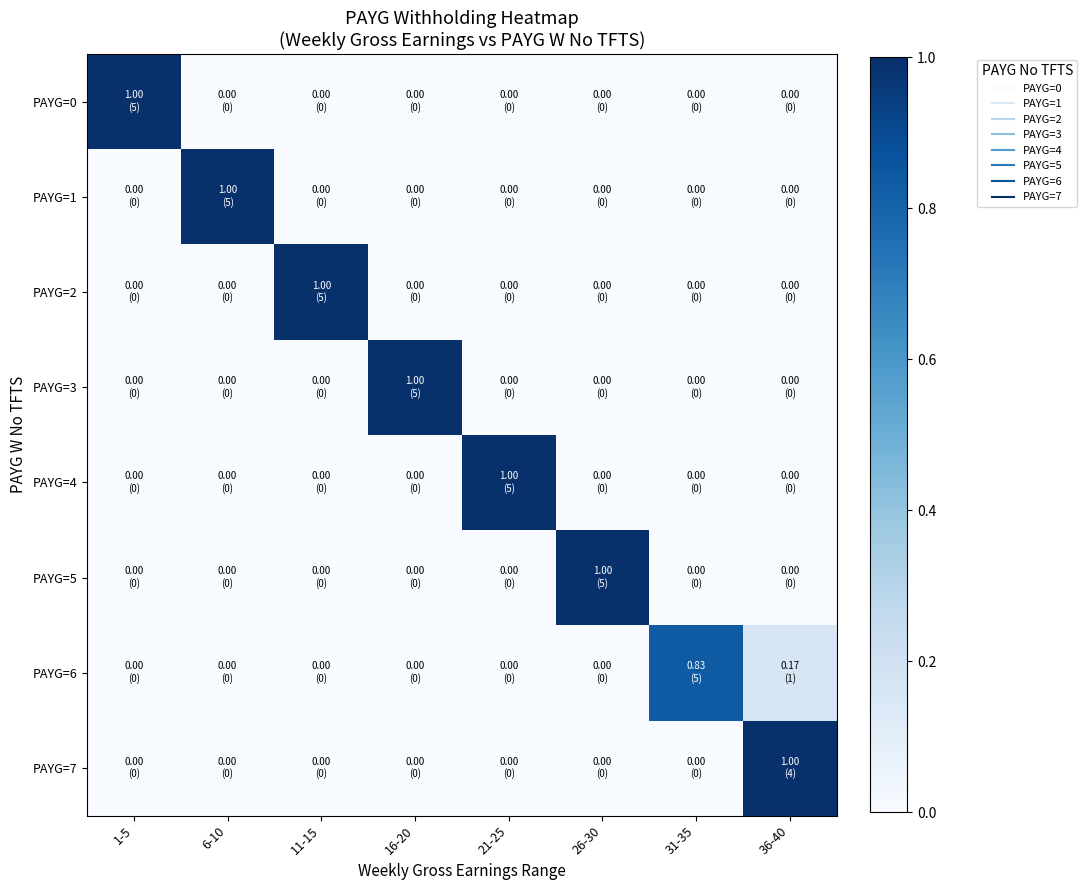

Reading left to right, what are all the values shown in this chart?

PAYG=0: 1-5=1.0	6-10=0.0	11-15=0.0	16-20=0.0	21-25=0.0	26-30=0.0	31-35=0.0	36-40=0.0
PAYG=1: 1-5=0.0	6-10=1.0	11-15=0.0	16-20=0.0	21-25=0.0	26-30=0.0	31-35=0.0	36-40=0.0
PAYG=2: 1-5=0.0	6-10=0.0	11-15=1.0	16-20=0.0	21-25=0.0	26-30=0.0	31-35=0.0	36-40=0.0
PAYG=3: 1-5=0.0	6-10=0.0	11-15=0.0	16-20=1.0	21-25=0.0	26-30=0.0	31-35=0.0	36-40=0.0
PAYG=4: 1-5=0.0	6-10=0.0	11-15=0.0	16-20=0.0	21-25=1.0	26-30=0.0	31-35=0.0	36-40=0.0
PAYG=5: 1-5=0.0	6-10=0.0	11-15=0.0	16-20=0.0	21-25=0.0	26-30=1.0	31-35=0.0	36-40=0.0
PAYG=6: 1-5=0.0	6-10=0.0	11-15=0.0	16-20=0.0	21-25=0.0	26-30=0.0	31-35=0.8	36-40=0.2
PAYG=7: 1-5=0.0	6-10=0.0	11-15=0.0	16-20=0.0	21-25=0.0	26-30=0.0	31-35=0.0	36-40=1.0